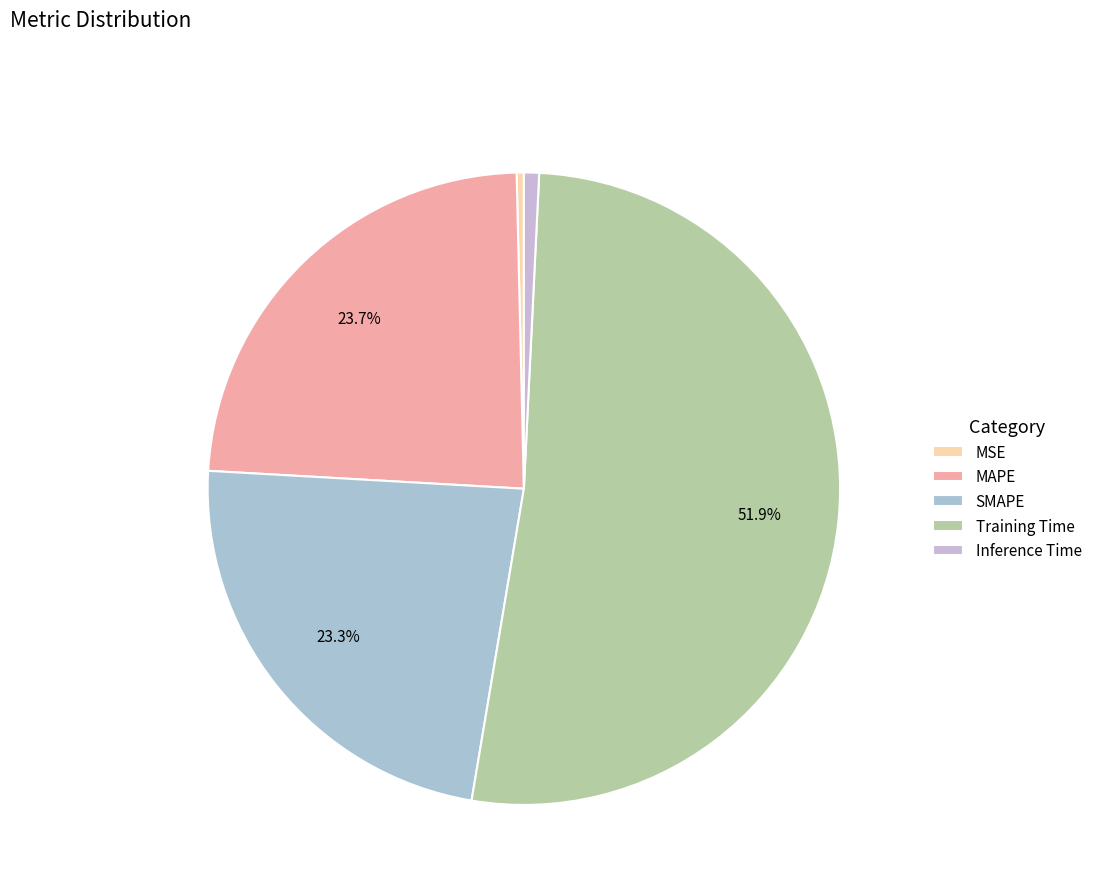

Is there any slice that represents more than half of the pie?

Yes